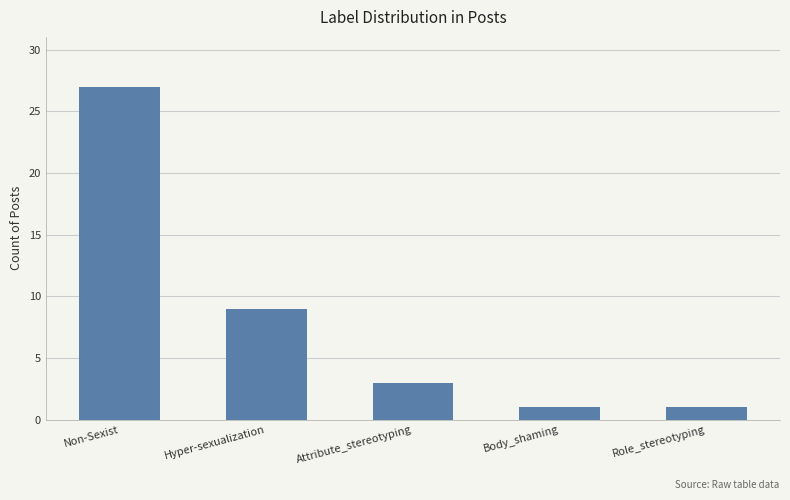

Reading right to left, extract all data points from this chart.

Role_stereotyping=1	Body_shaming=1	Attribute_stereotyping=3	Hyper-sexualization=9	Non-Sexist=27